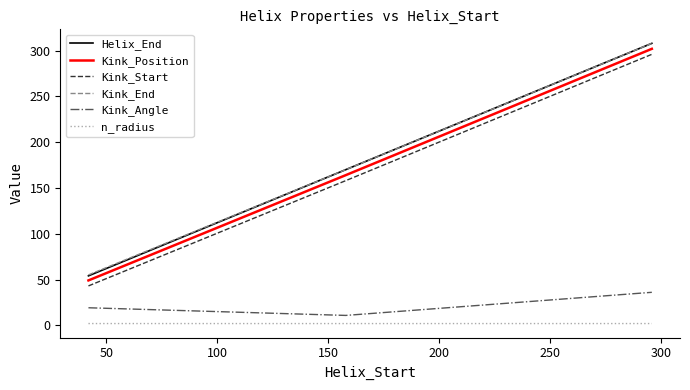

What is the maximum value shown in the chart?

308.0